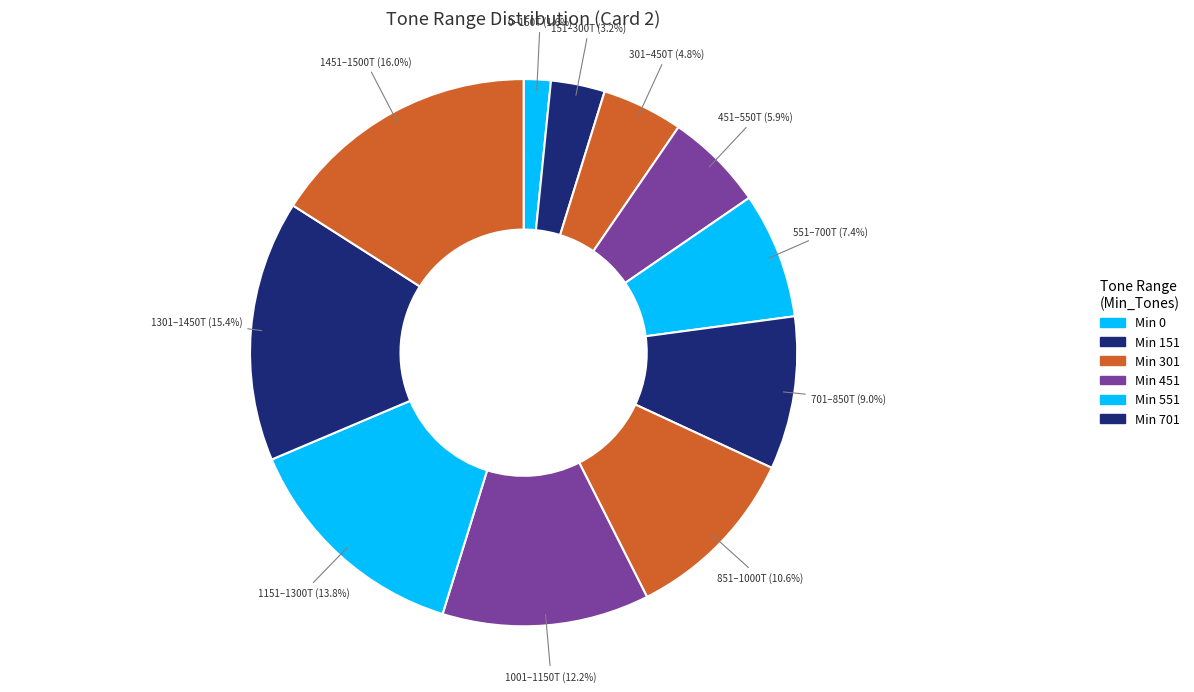

How many slices are in this pie chart?

11